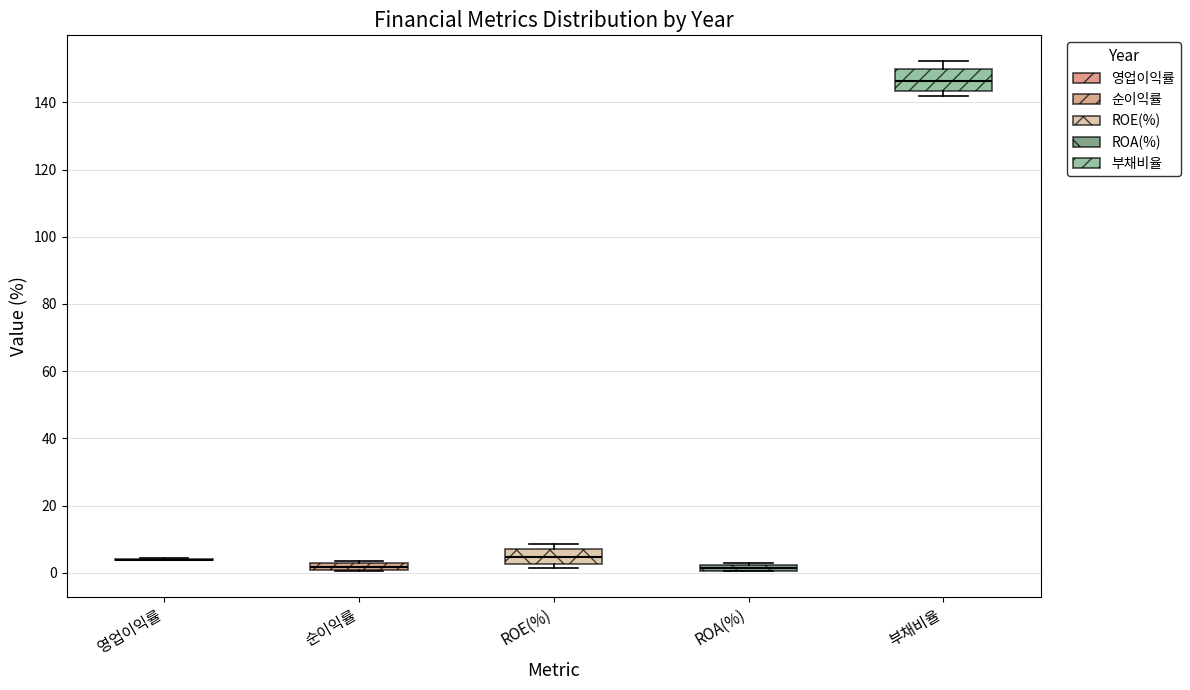

Where is the upper edge of the box for ROE(%) on the y-axis? The values are not printed on the chart, so give them approximately, as read against the axis.

6